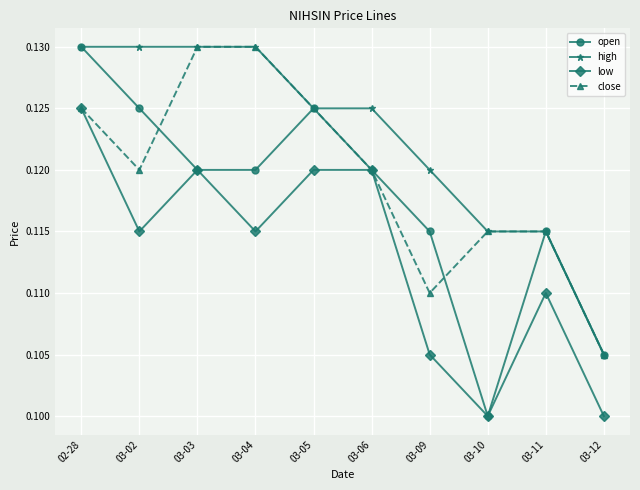

At which label does close reach its minimum?

03-12